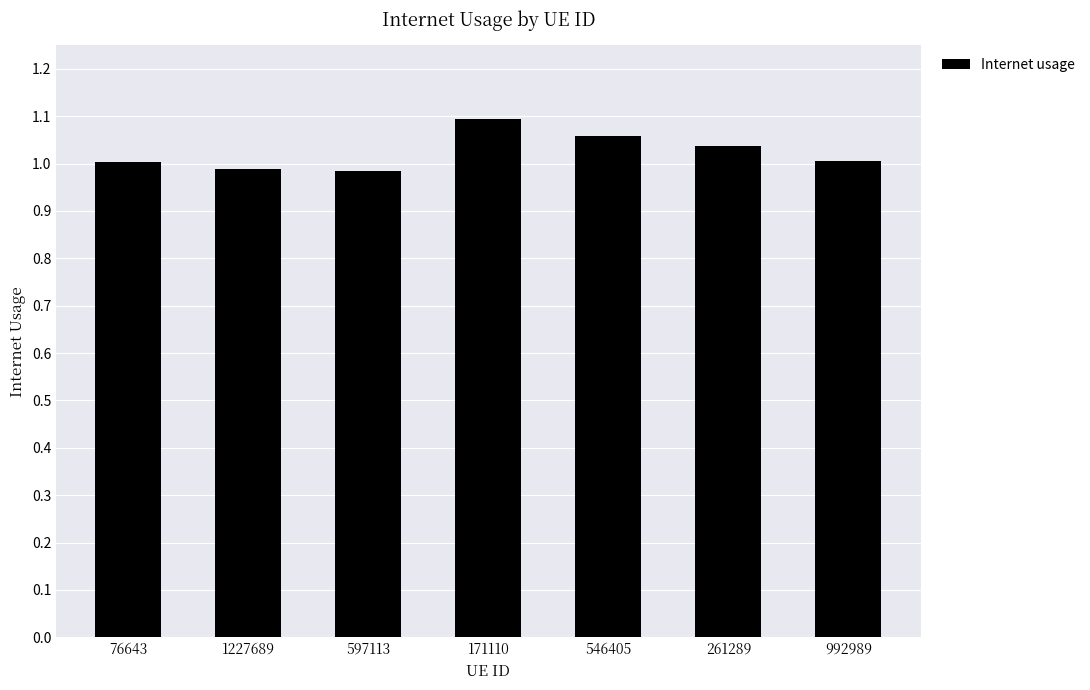

How many bars are there in total?

7